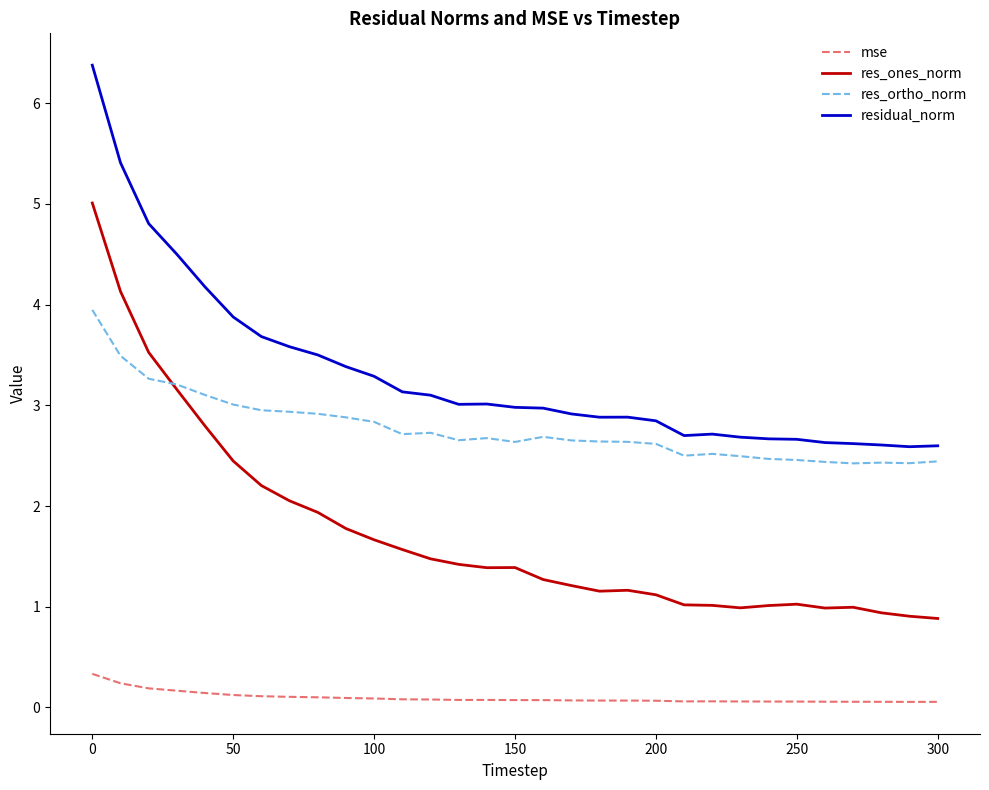

Which series has the widest spread of values?

res_ones_norm